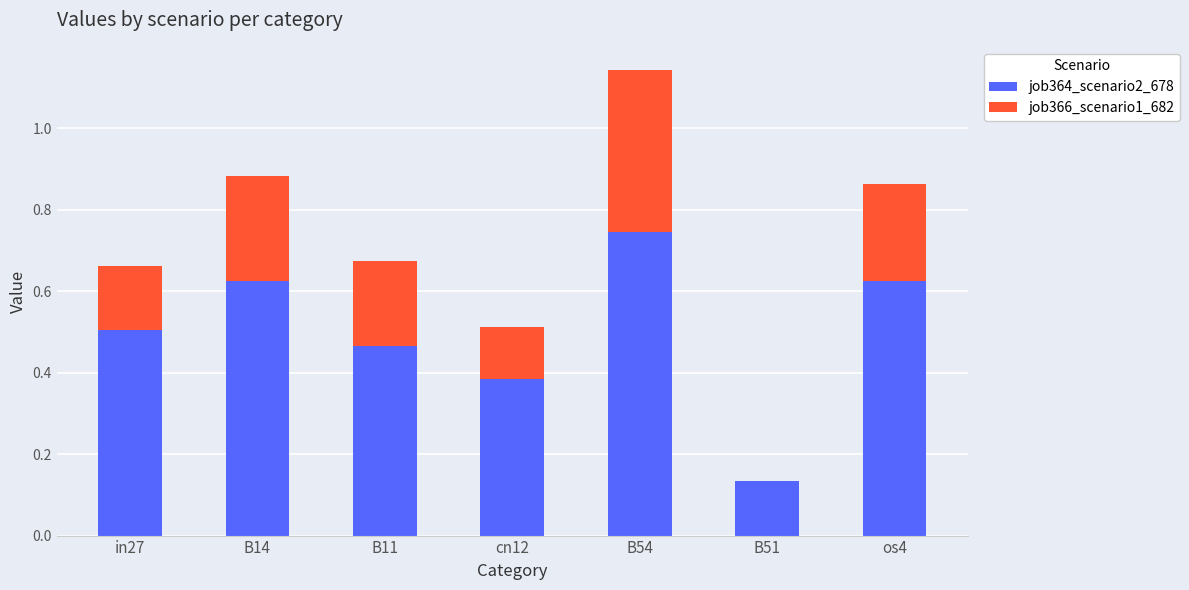

What is the total value across all series at B14?

0.9